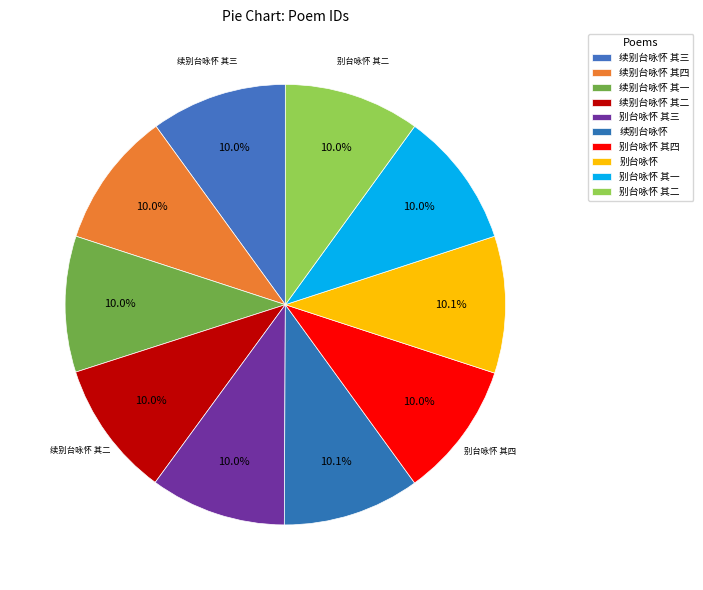

Does 续别台咏怀 其四 represent more than half of the total?

No